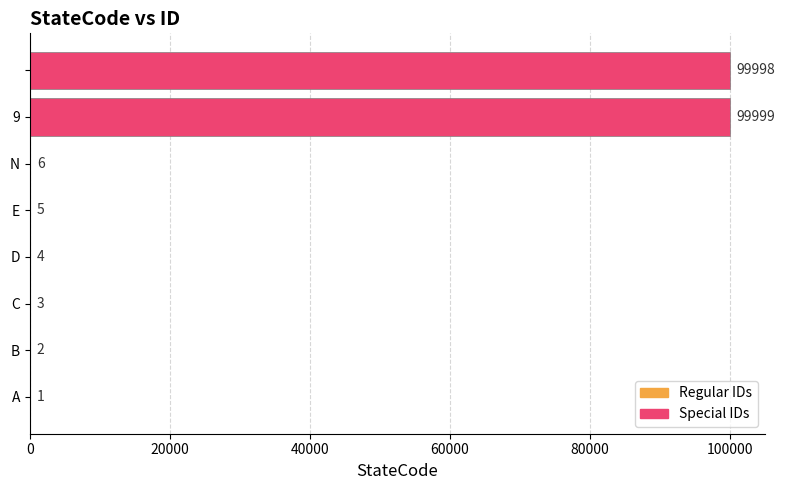

What is the maximum value shown in the chart?

99999